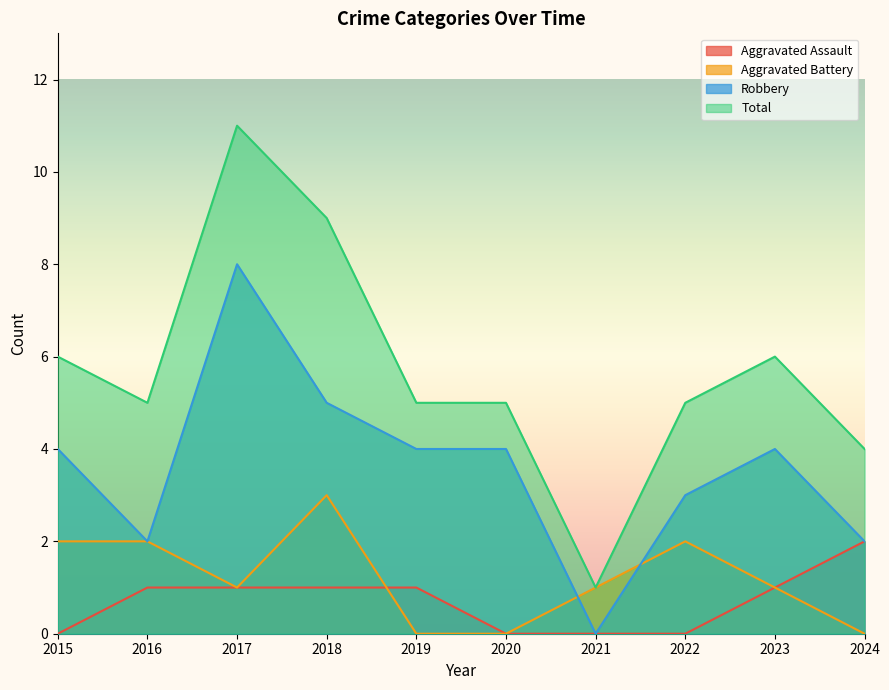

Which series has the largest total across all categories?

Total